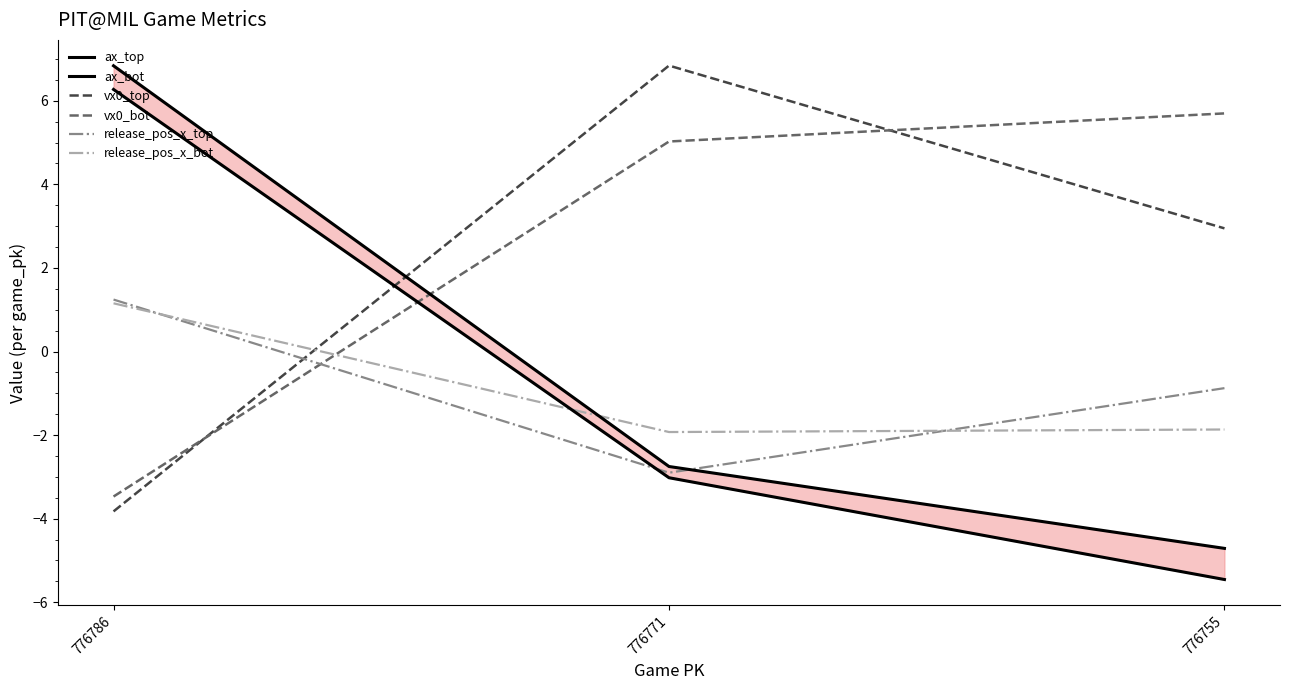

The value of ax_bot at 776755 is -1.7. True or false?

False